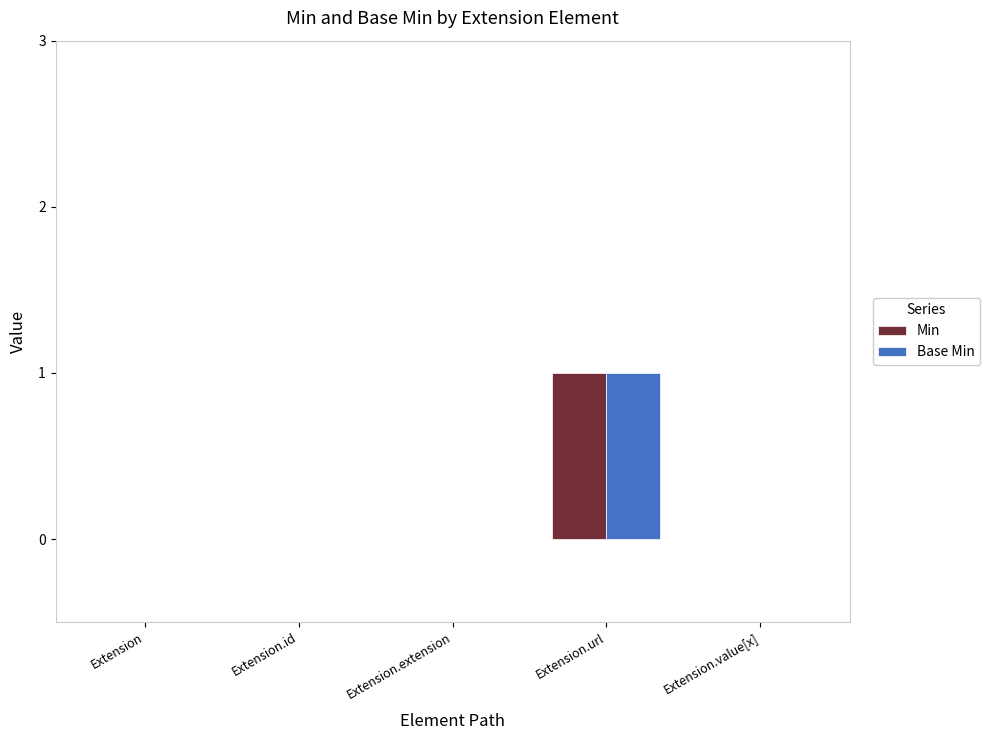

The value of Base Min at Extension.url is 1. True or false?

True